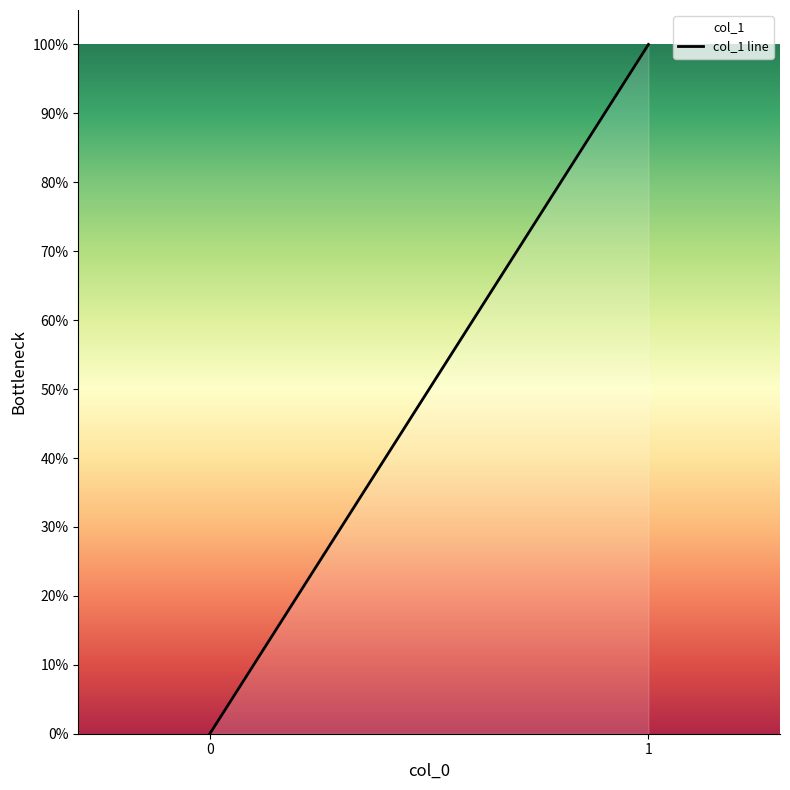

How many lines are shown in the chart?

1